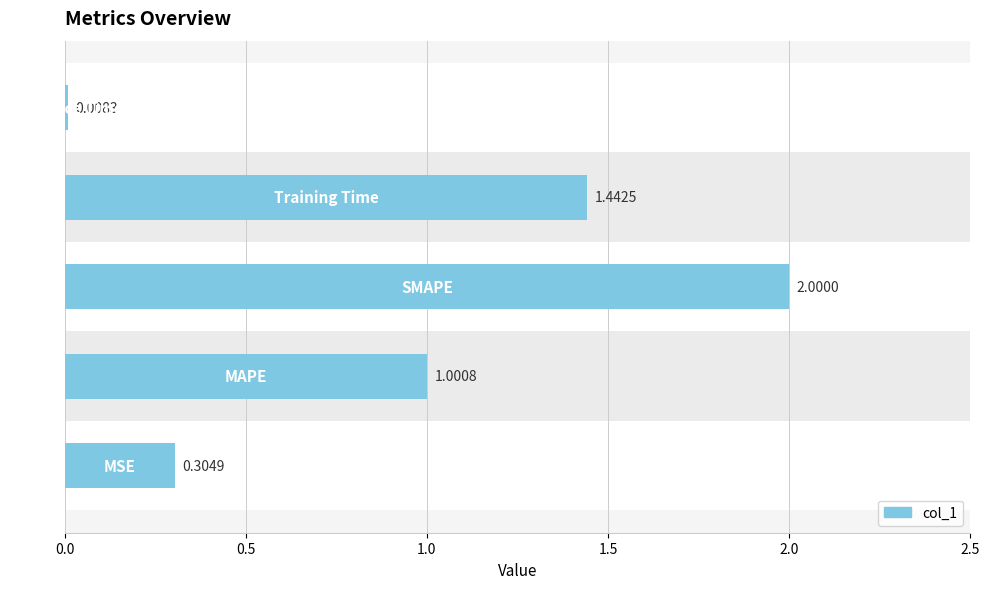

What is the average value?

1.0